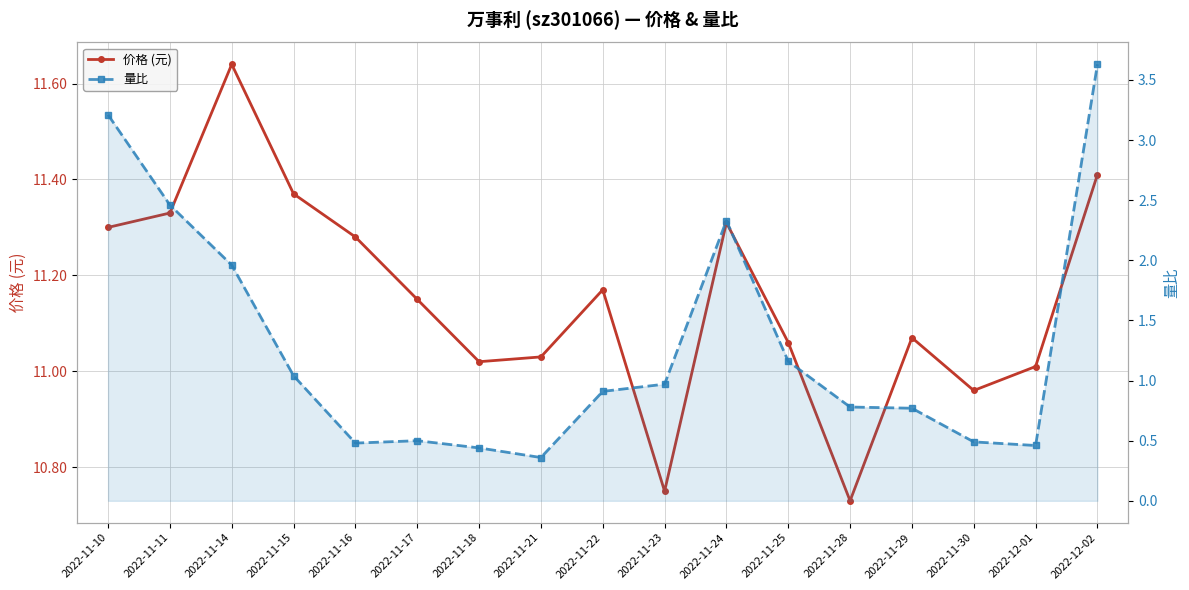

Reading left to right, transcribe all the data shown in this chart.

价格 (元): 11.3	11.3	11.6	11.4	11.3	11.2	11.0	11.0	11.2	10.8	11.3	11.1	10.7	11.1	11.0	11.0	11.4
量比: 3.2	2.5	2.0	1.0	0.5	0.5	0.4	0.4	0.9	1.0	2.3	1.2	0.8	0.8	0.5	0.5	3.6